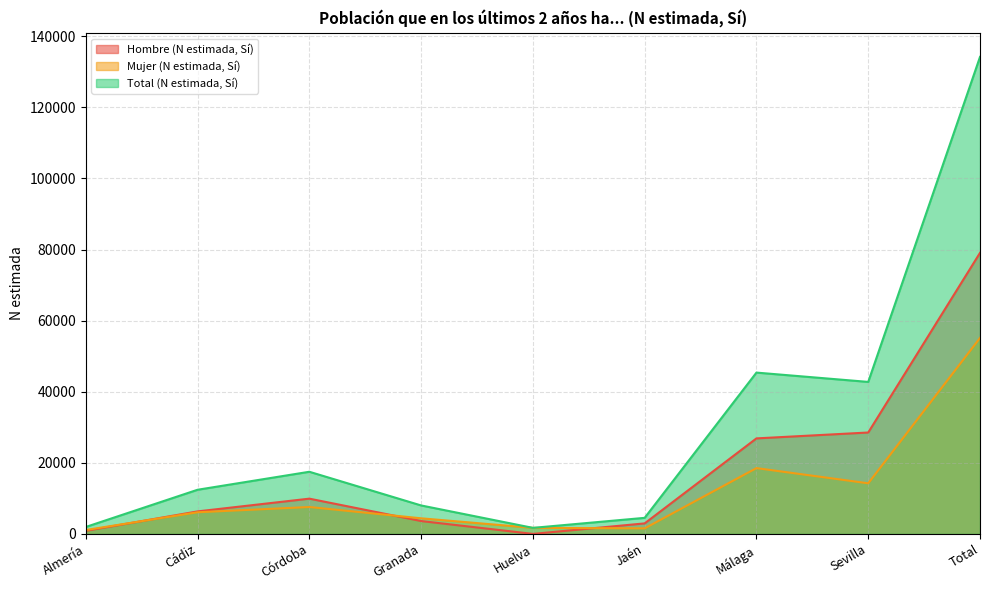

What is the sum of the Hombre (N estimada, Sí) values at Jaén and Total?

82028